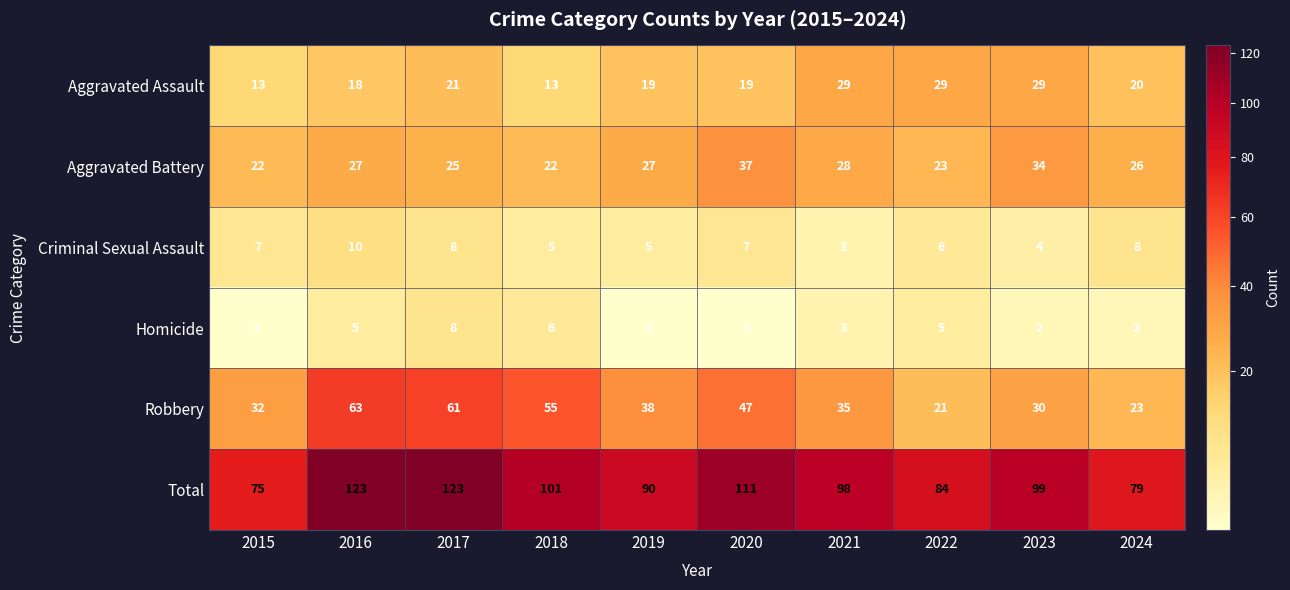

Is it true that Criminal Sexual Assault equals 2 at 2019?

False